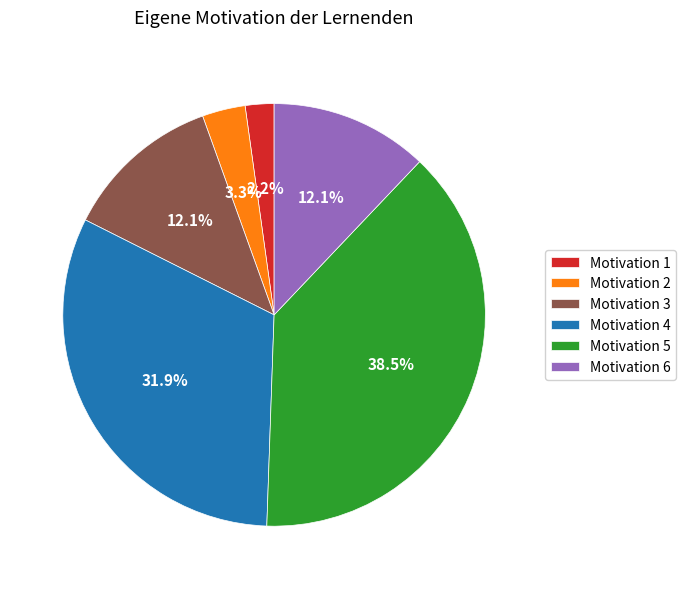

To the nearest percent, what is the average slice percentage?

17%